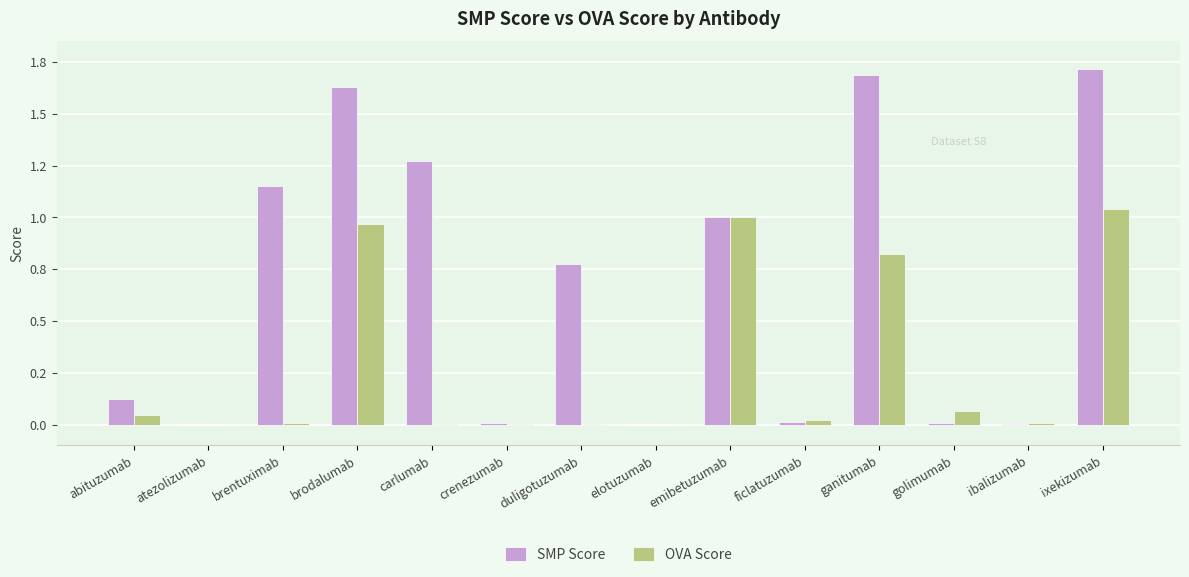

The OVA Score series shows 0.0 at elotuzumab. True or false?

True